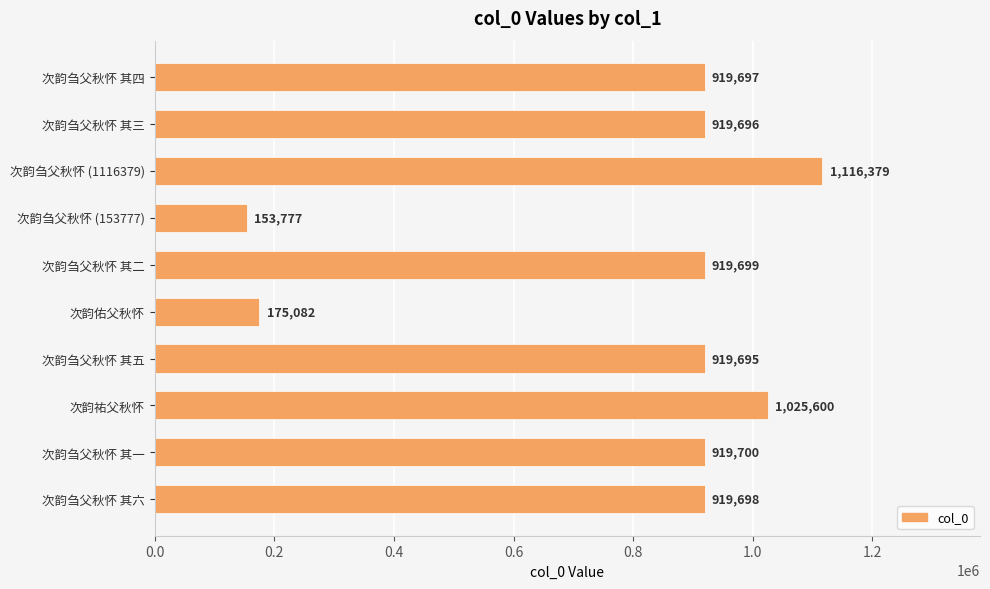

Rank the categories by value from highest to lowest.

次韵刍父秋怀 (1116379), 次韵祐父秋怀, 次韵刍父秋怀 其一, 次韵刍父秋怀 其二, 次韵刍父秋怀 其六, 次韵刍父秋怀 其四, 次韵刍父秋怀 其三, 次韵刍父秋怀 其五, 次韵佑父秋怀, 次韵刍父秋怀 (153777)